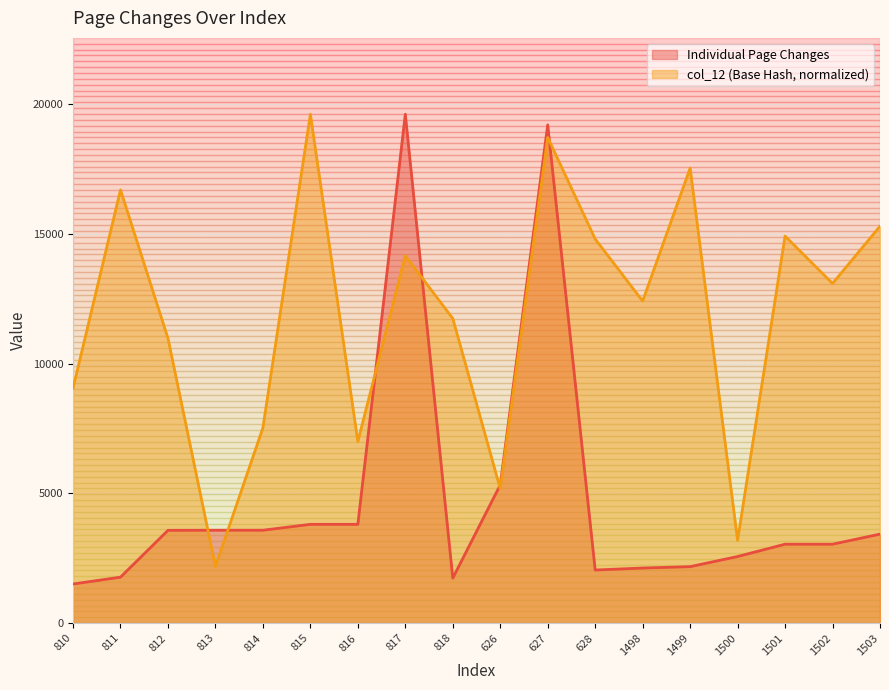

The value of Individual Page Changes at 812 is 1777.1. True or false?

False